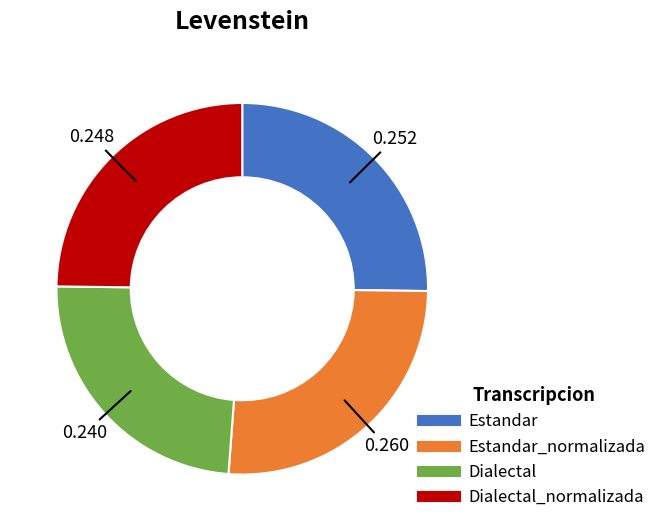

Is there a majority slice in this chart?

No